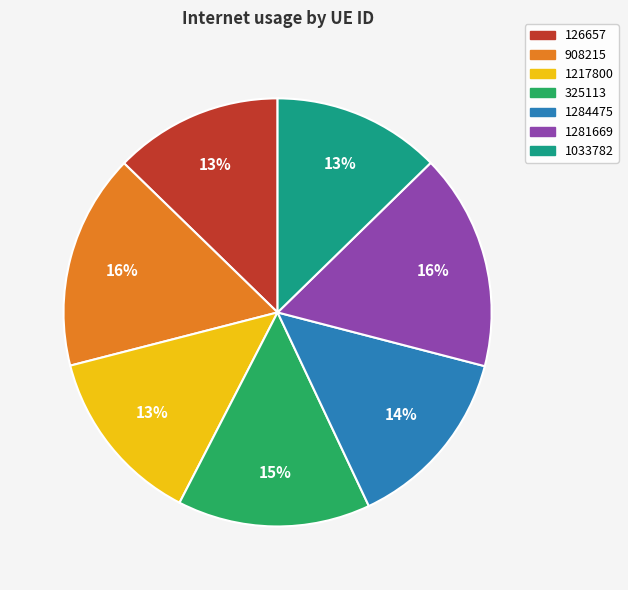

To the nearest percent, what portion does 908215 represent?

16%